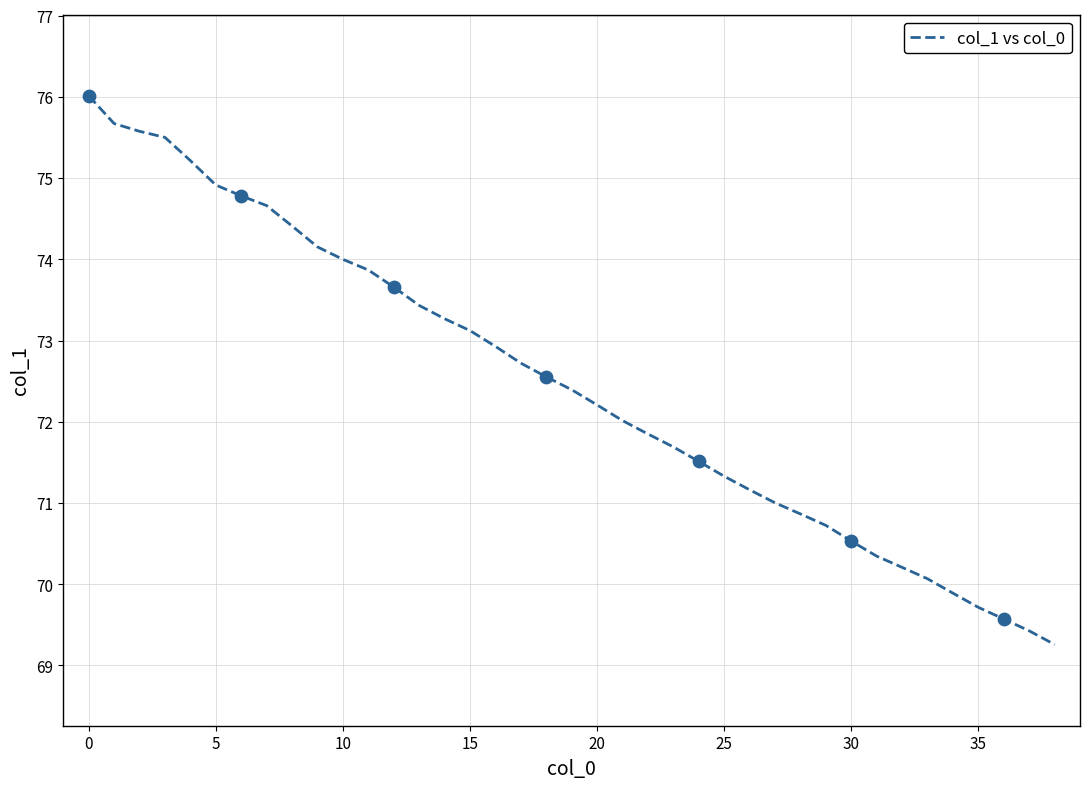

What is the difference between the maximum and minimum values?

6.8